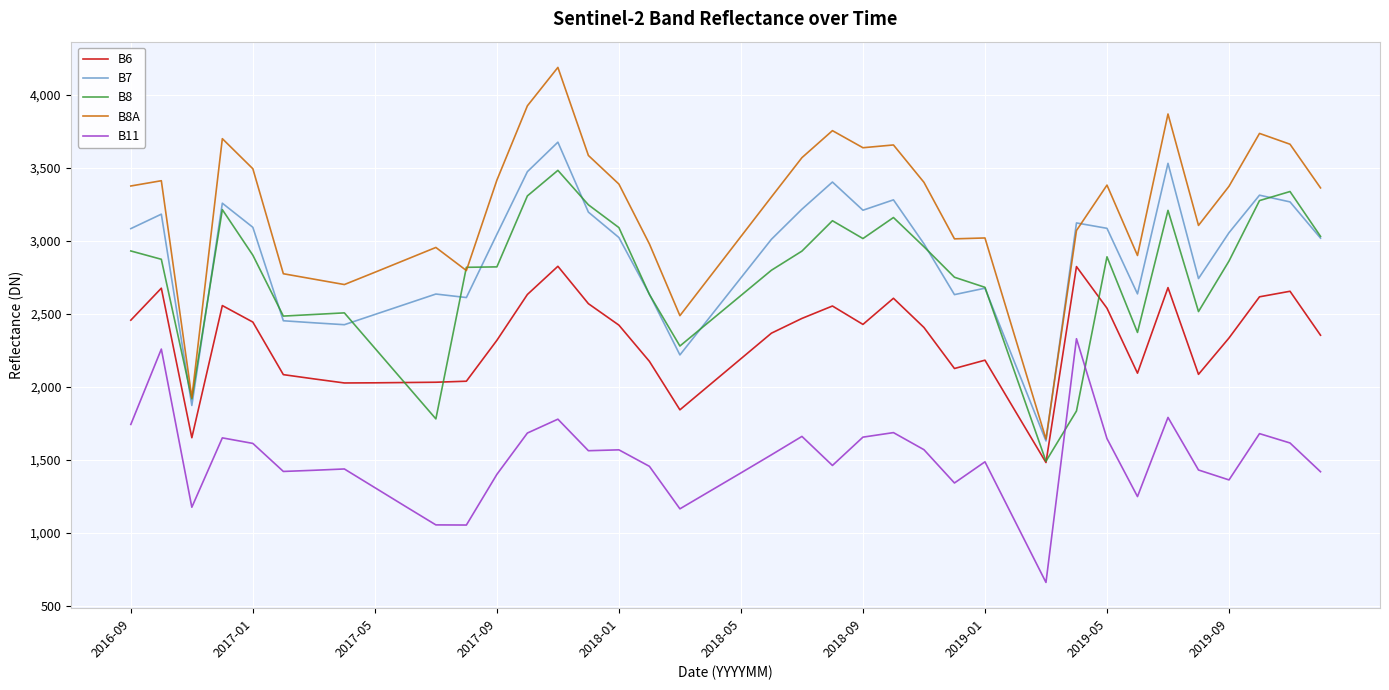

What is the highest value of the B11 series?

2330